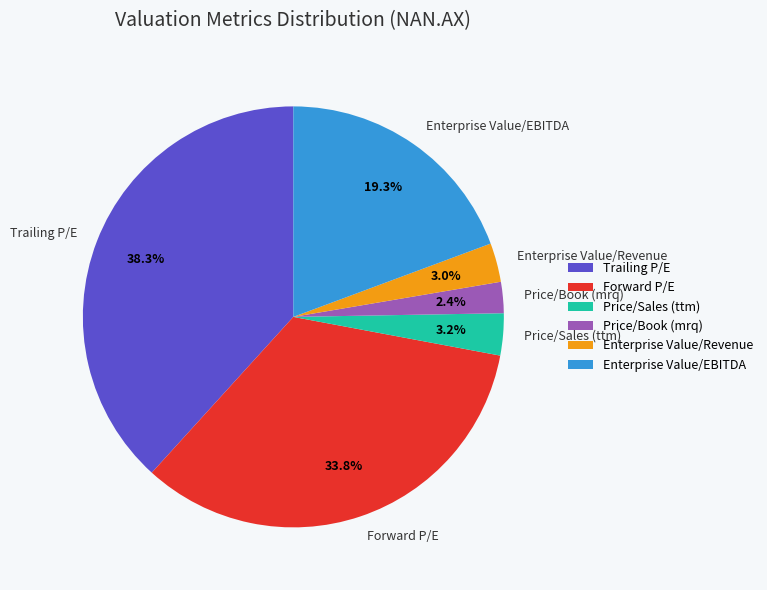

Does Enterprise Value/EBITDA represent more than half of the total?

No